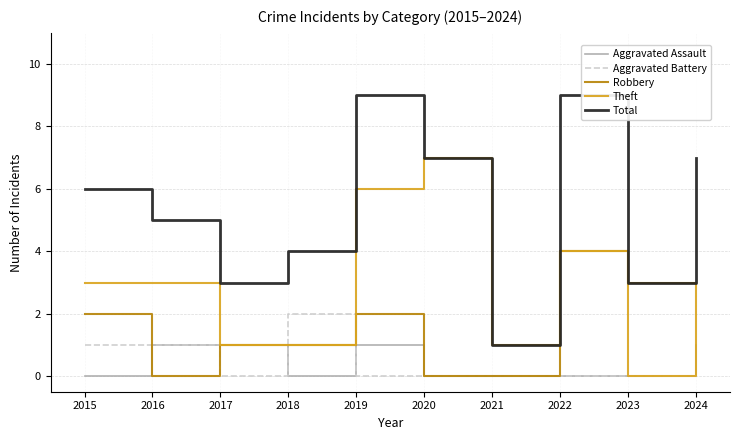

List the series in order of their peak value, highest first.

Total, Theft, Robbery, Aggravated Battery, Aggravated Assault